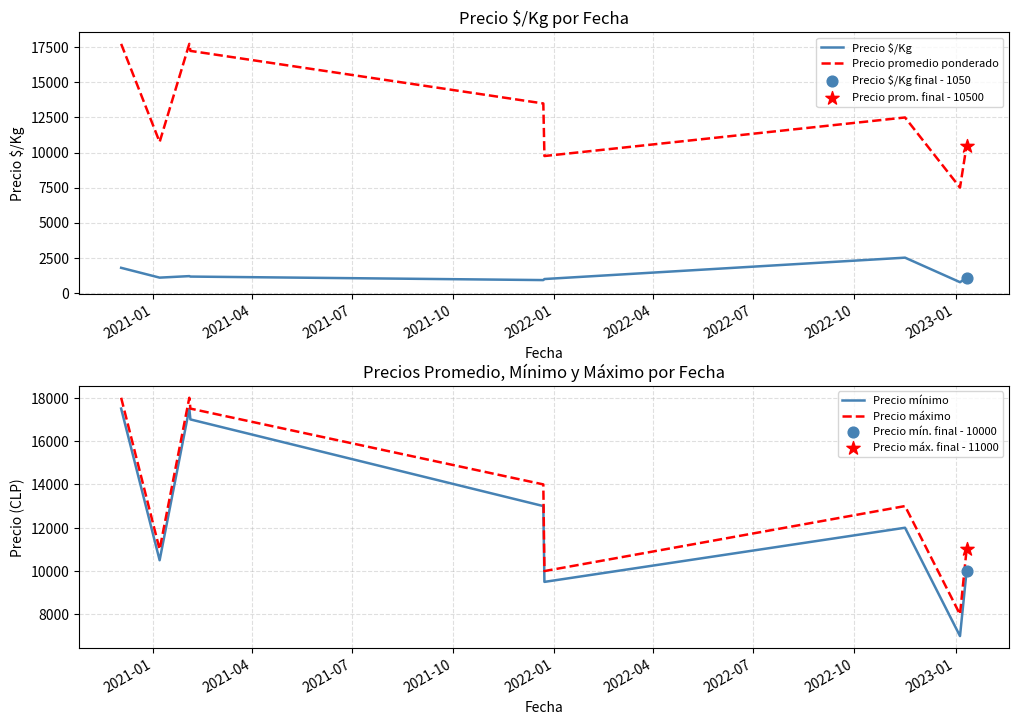

At how many categories does at least one series exceed 4742?

9